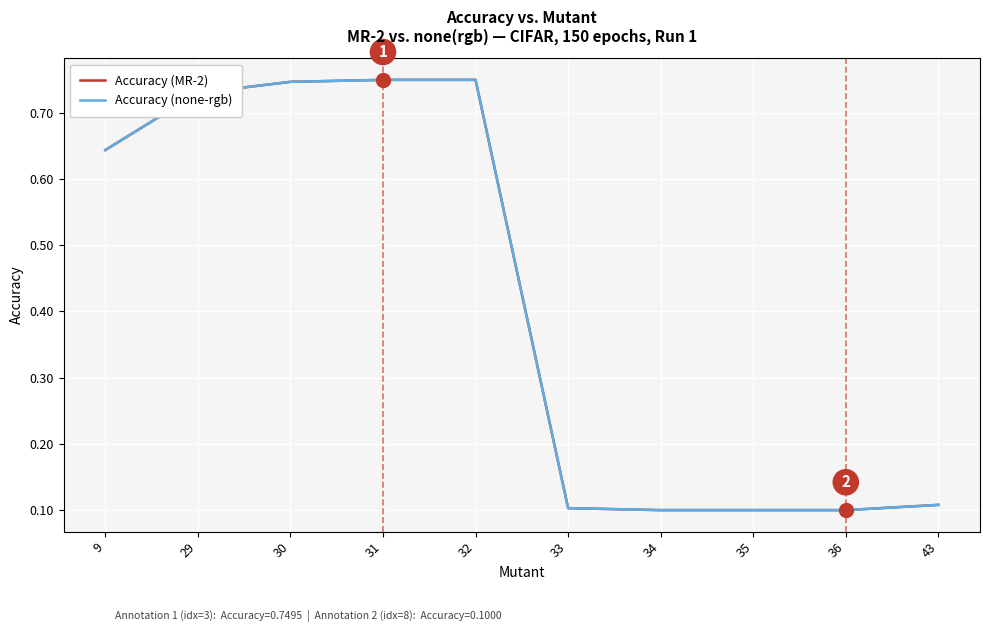

How many lines are shown in the chart?

2